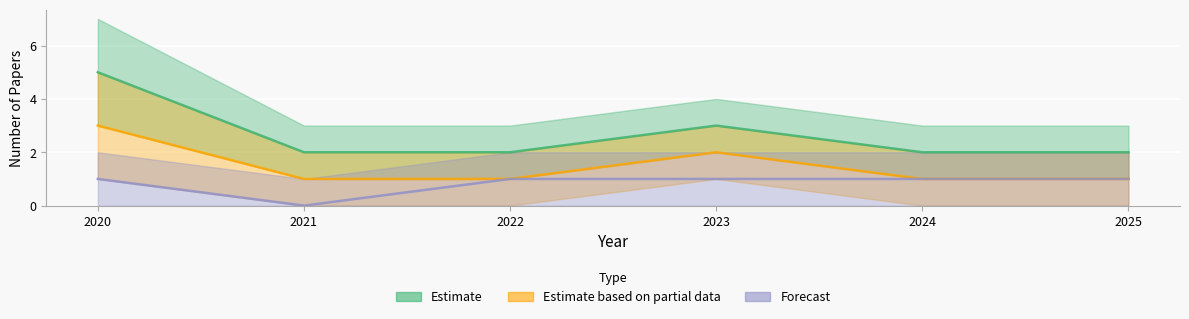

True or false: Estimate and Estimate based on partial data cross at least once.

False